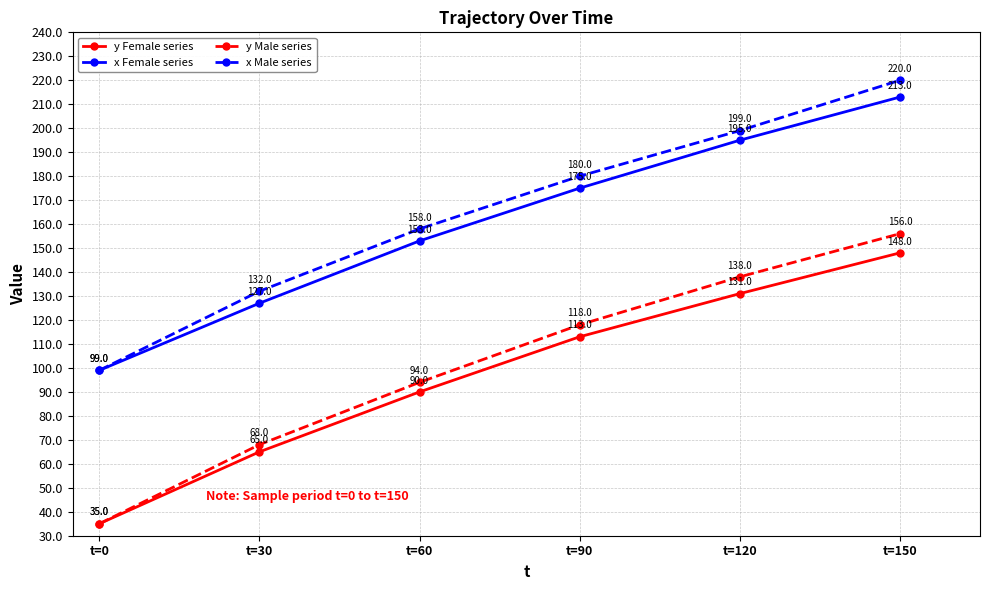

How many categories are shown in the chart?

6